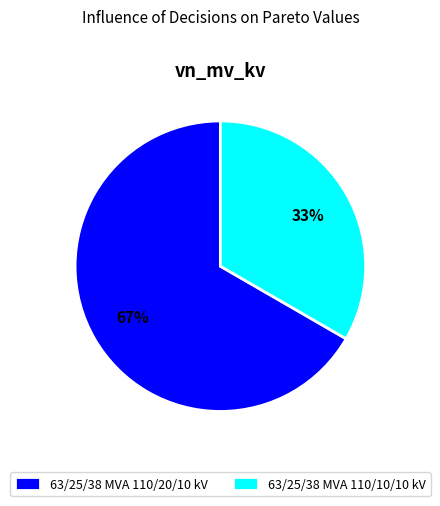

How many slices are in this pie chart?

2